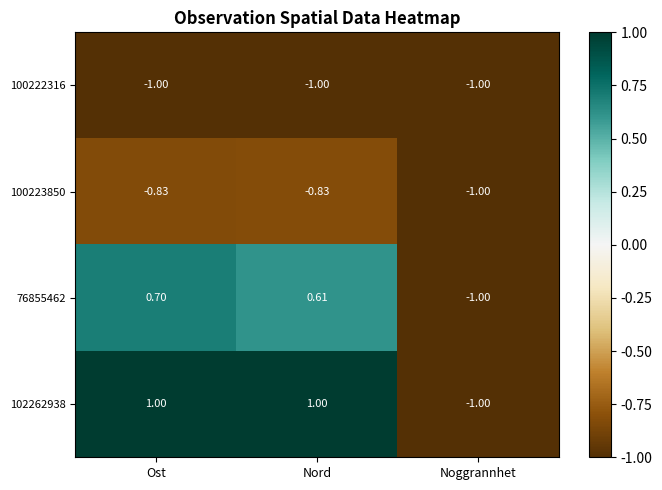

At which category is the sum across all series the highest?

Ost